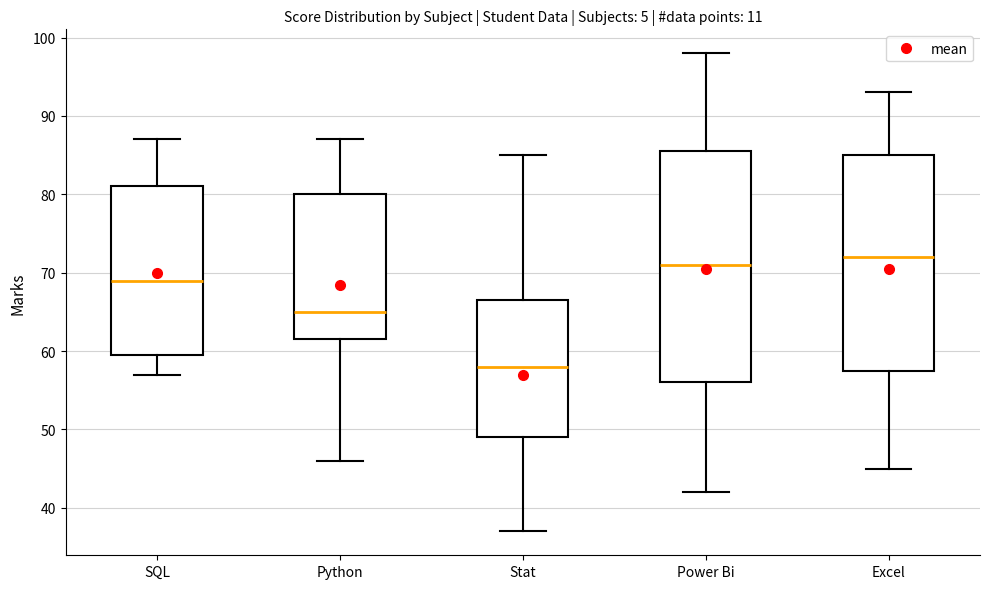

Which box has the highest median line?

Excel